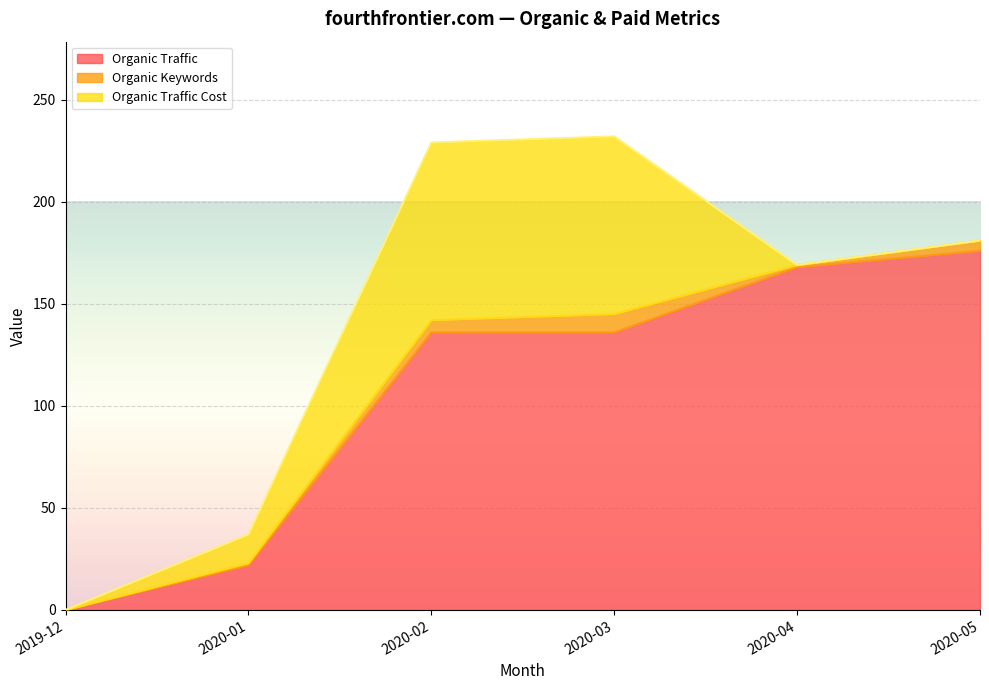

What is the total value across all series at 2020-03?

232